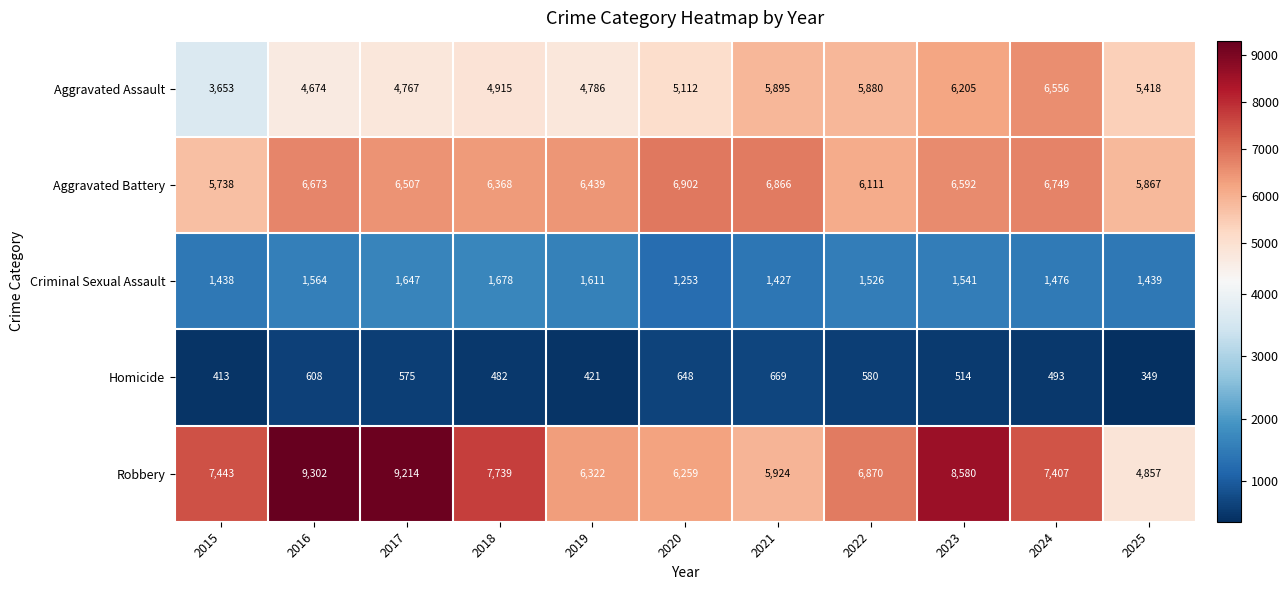

What is the sum of the Robbery values at 2021 and 2024?

13331